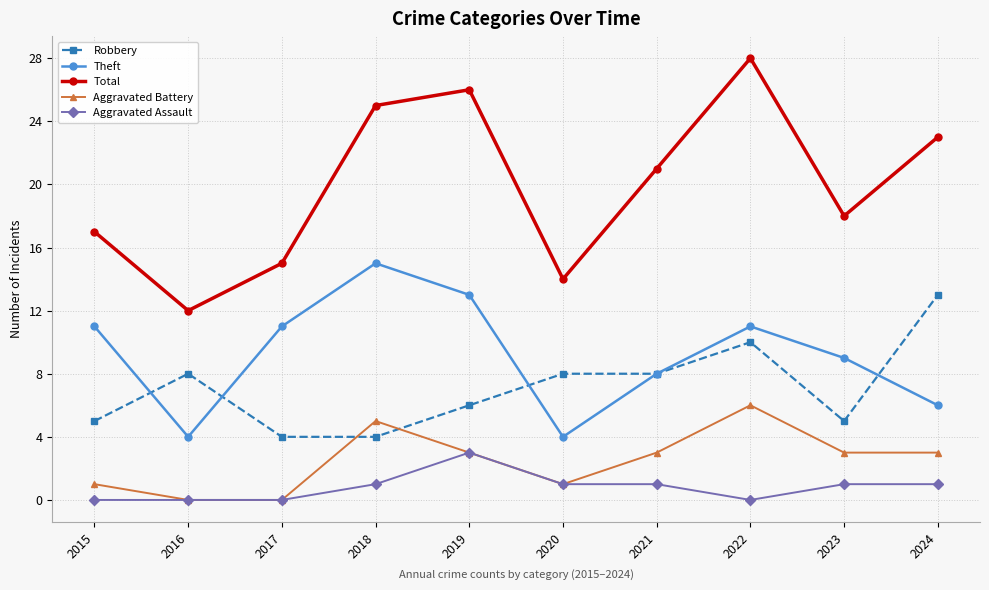

Is this an area chart (filled region under the line)?

No